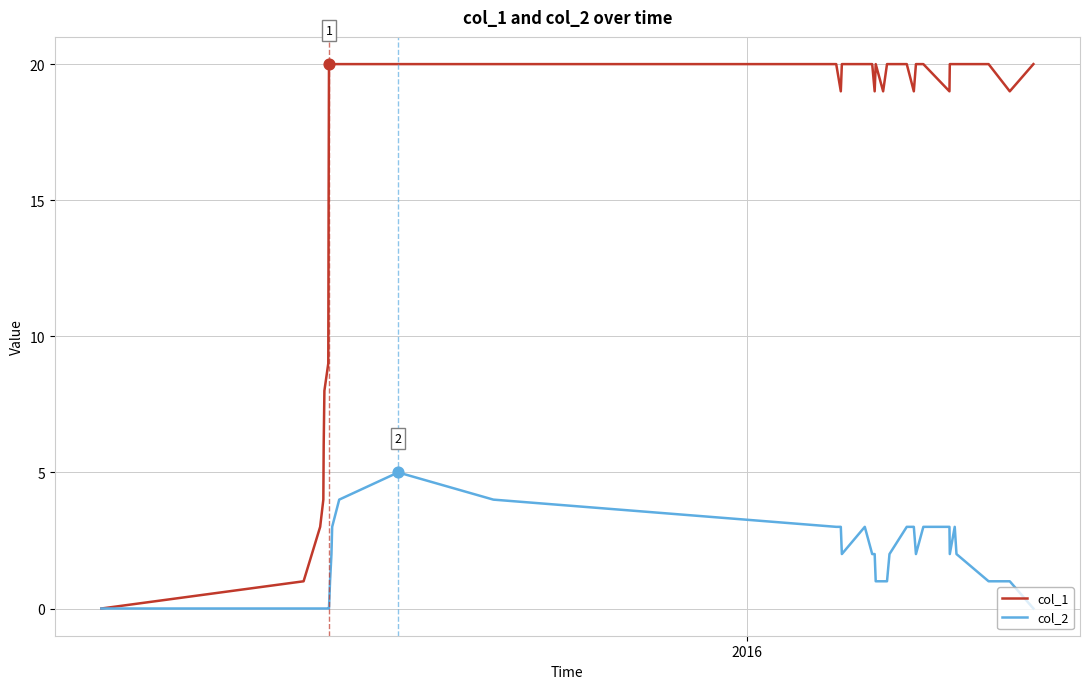

What are all the series names shown in the legend?

col_1, col_2